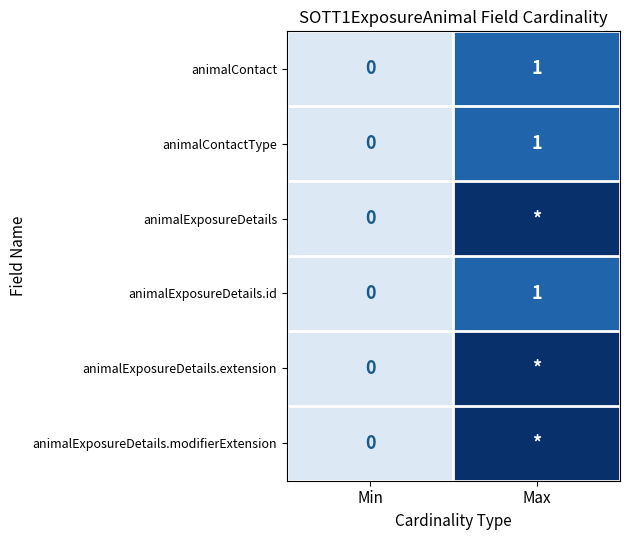

Is the value of animalContactType at Max greater than the value of animalExposureDetails at Min?

Yes